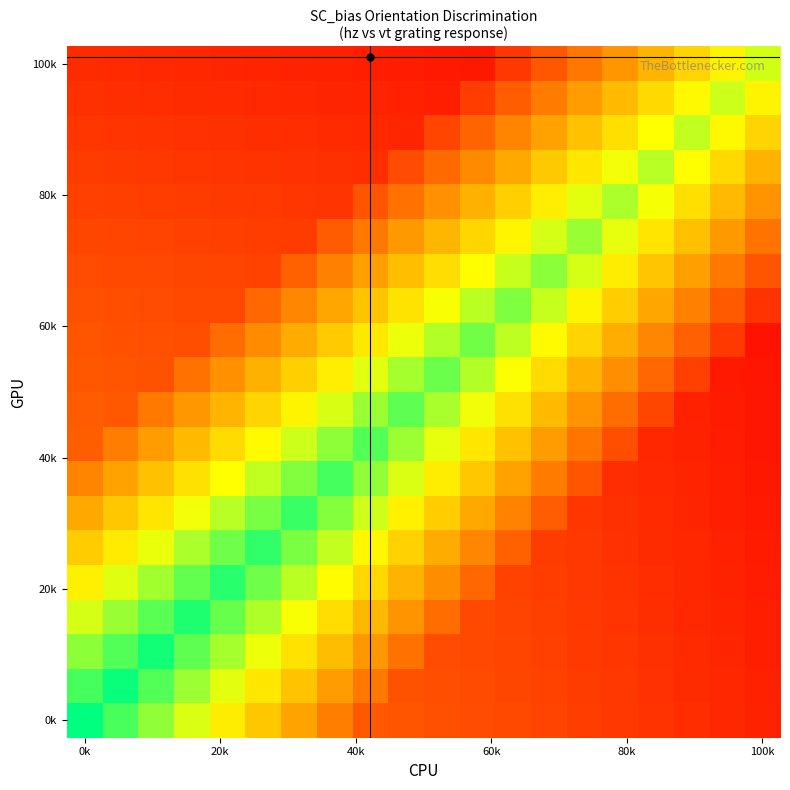

At which category does the chart reach its peak across all series?

0k